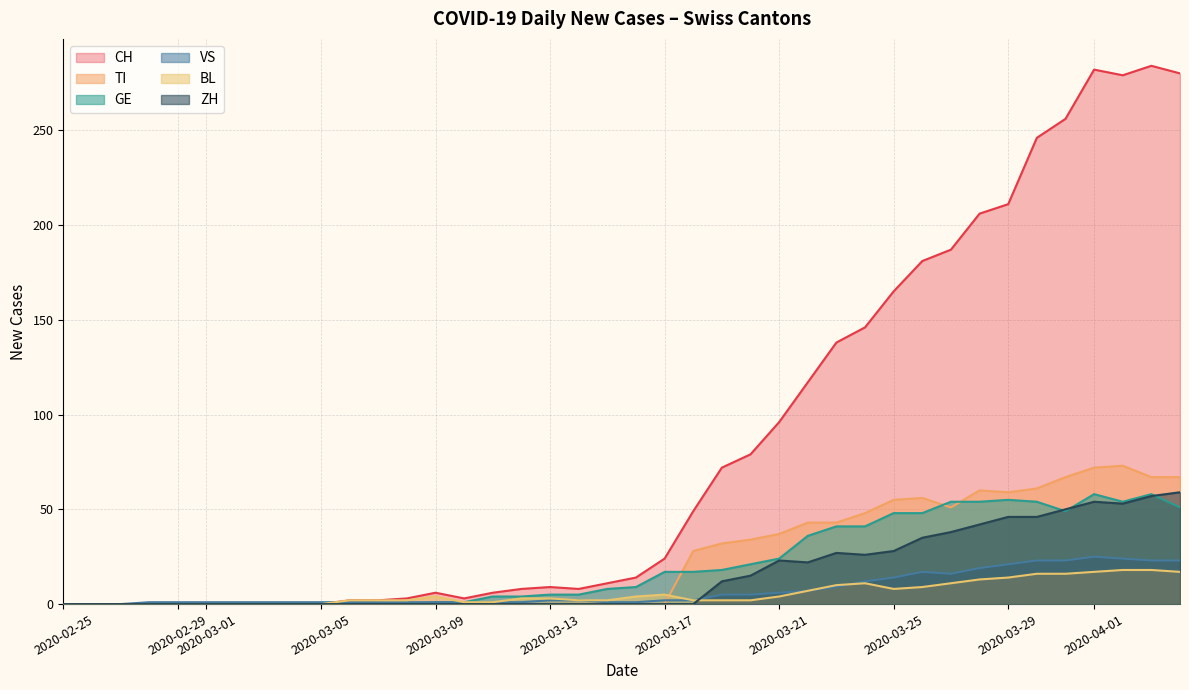

Rank the series by their maximum value, from lowest to highest.

BL, VS, GE, ZH, TI, CH